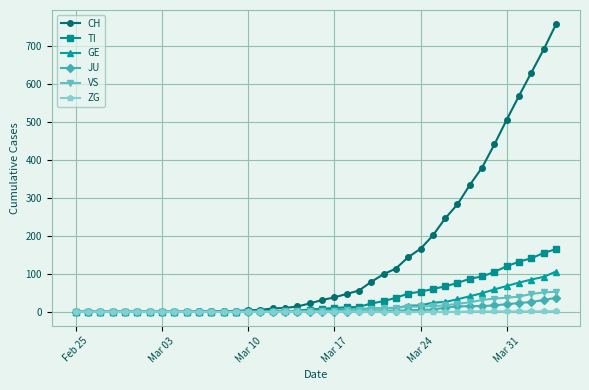

What is the maximum value for VS?

53